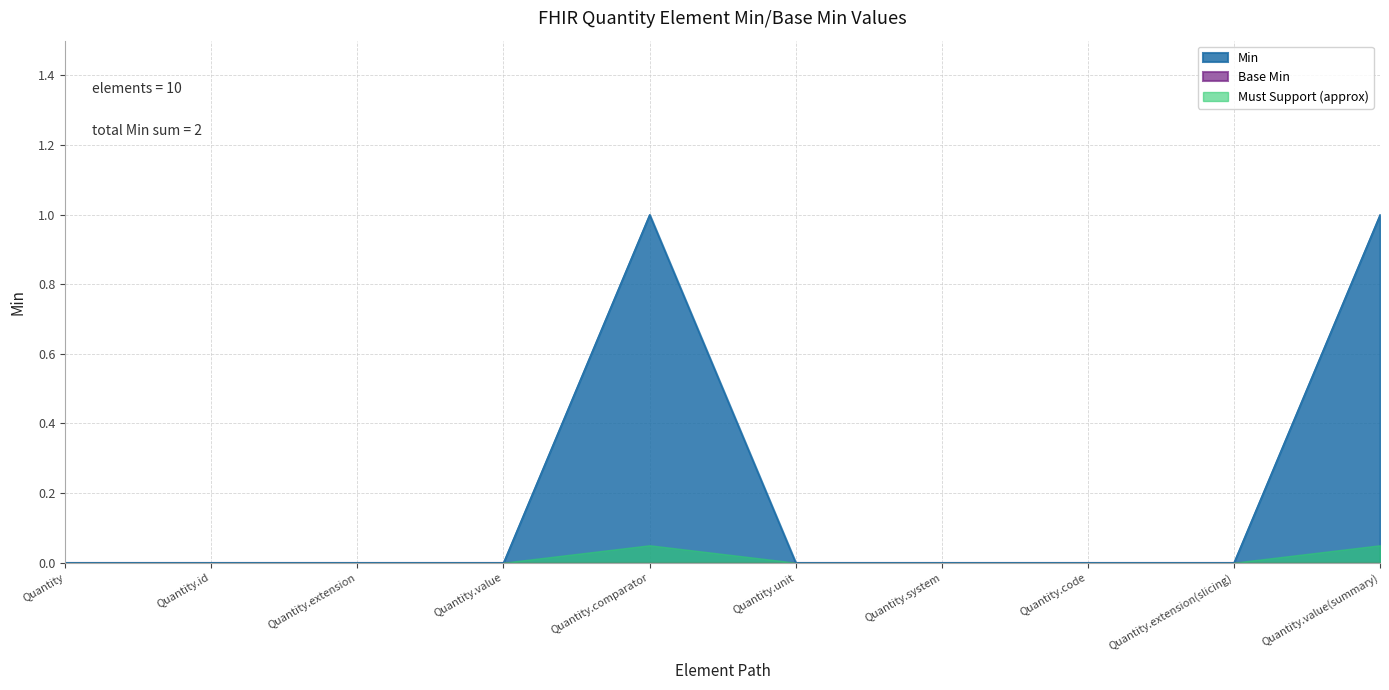

True or false: the data has more than 2 interior local peaks.

False